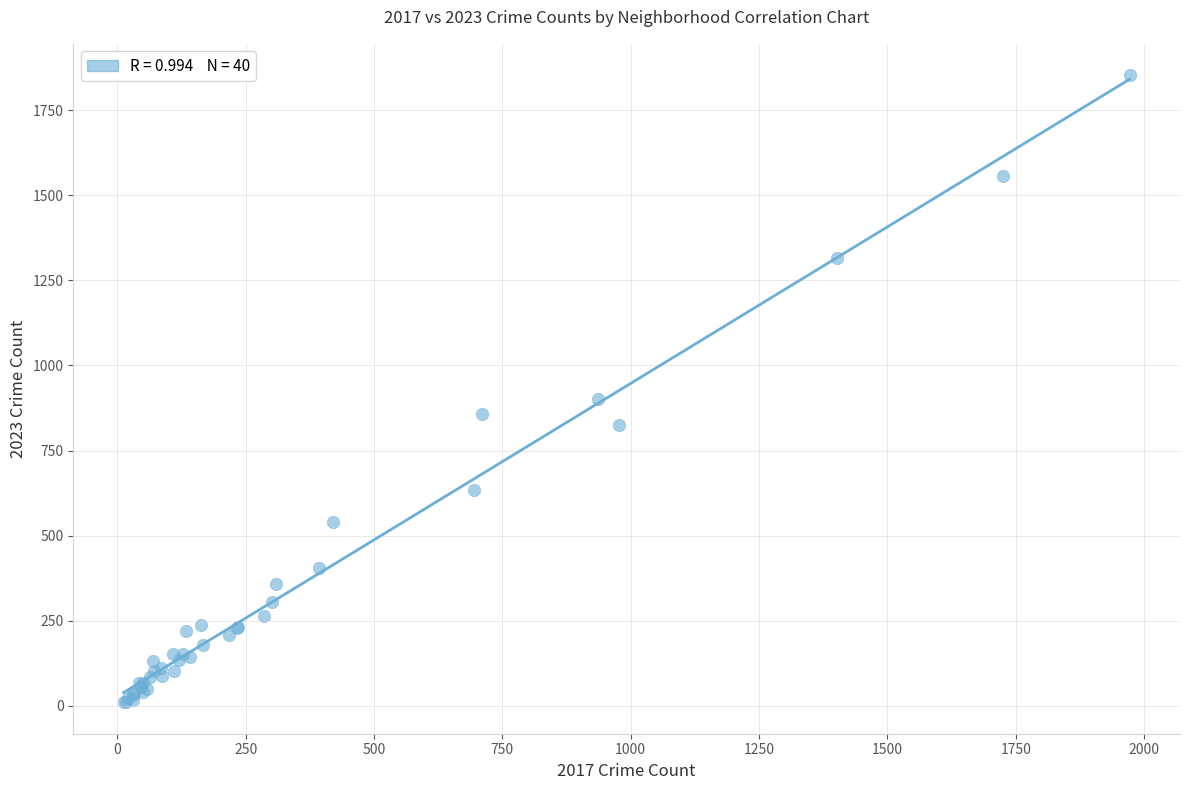

What Y value in the scatter plot is closest to 931?

901